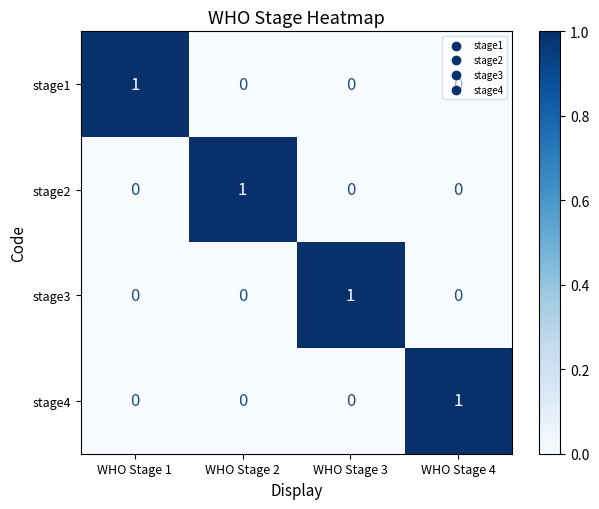

Count the stage1 values in the range 0 to 1.

4